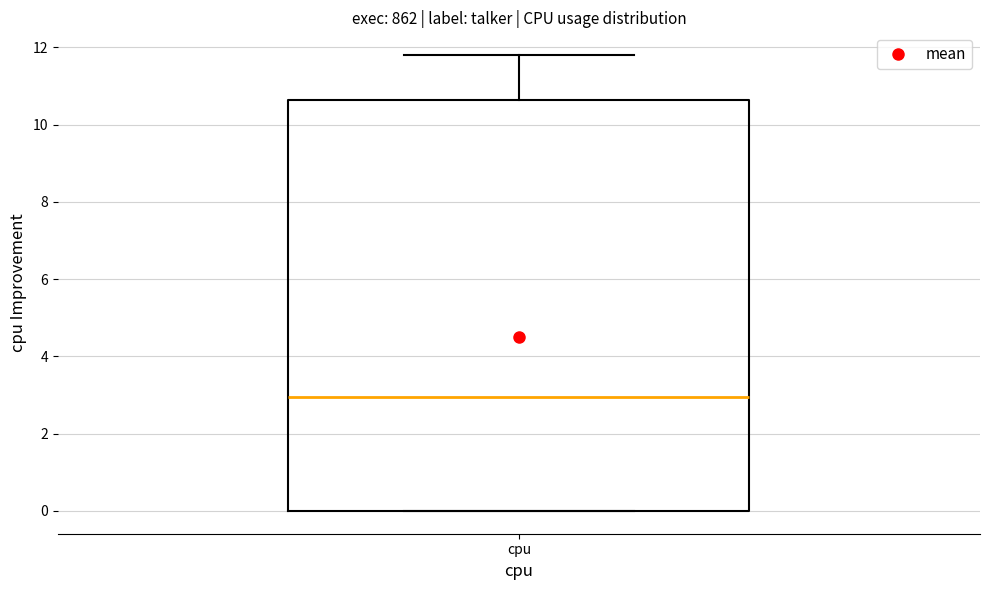

Where is the lower edge of the box for cpu on the y-axis? The values are not printed on the chart, so give them approximately, as read against the axis.

0.0